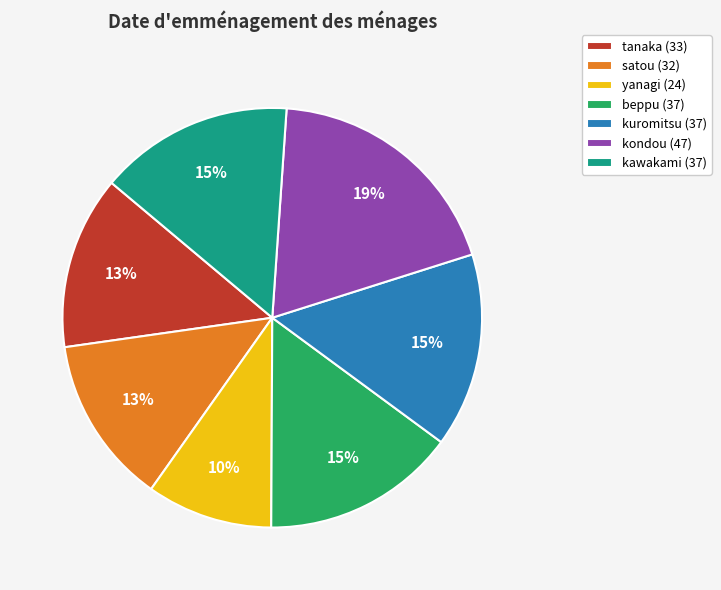

Which slice is the largest?

kondou